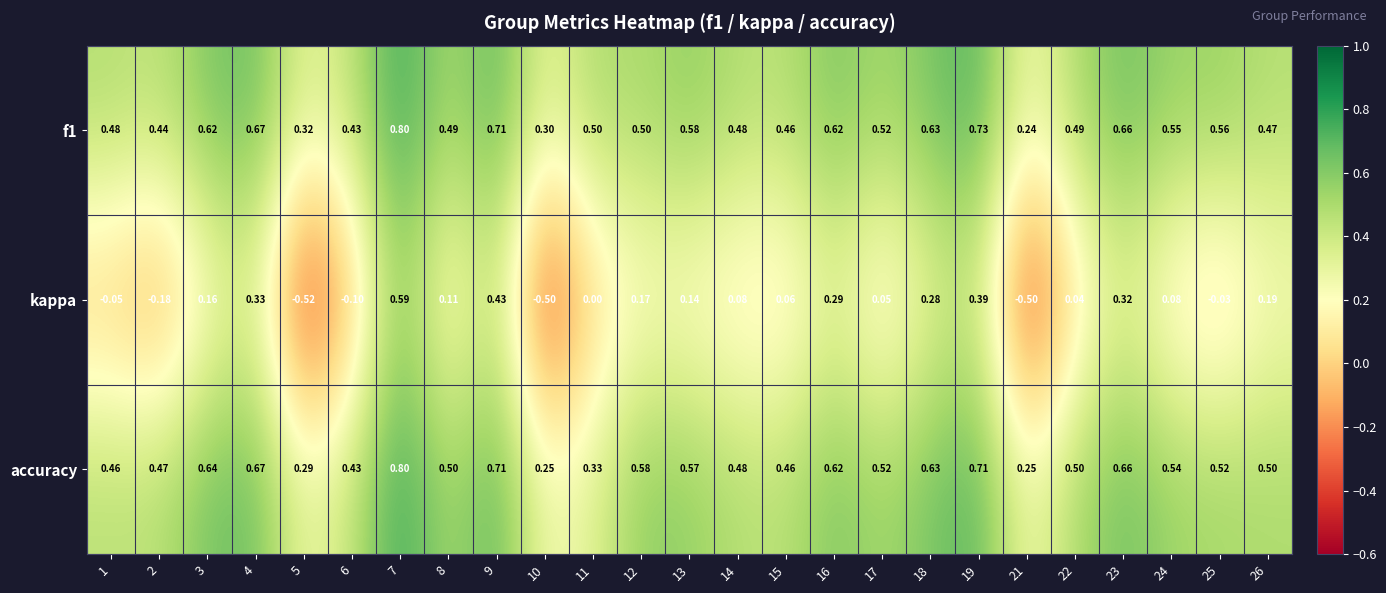

At which category does the chart reach its peak across all series?

7